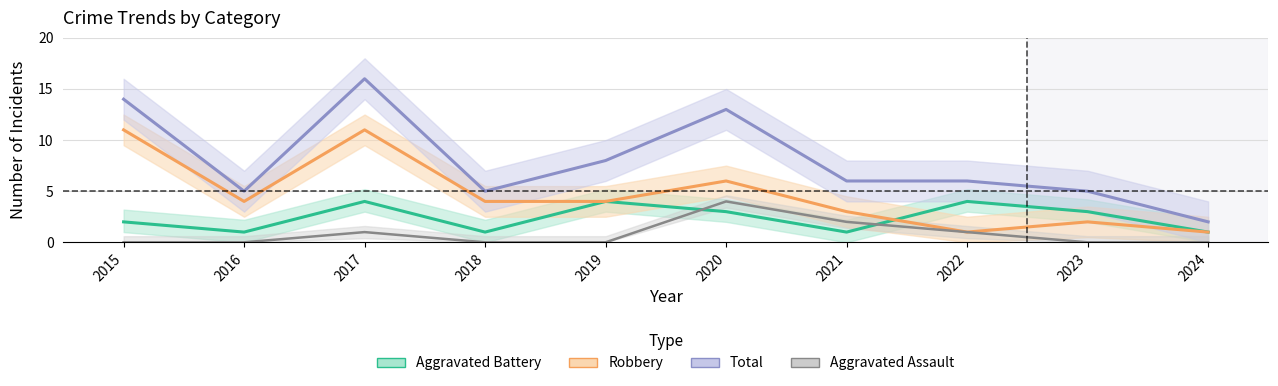

Reading left to right, what are all the values shown in this chart?

Aggravated Assault: 2015=0	2016=0	2017=1	2018=0	2019=0	2020=4	2021=2	2022=1	2023=0	2024=0
Aggravated Battery: 2015=2	2016=1	2017=4	2018=1	2019=4	2020=3	2021=1	2022=4	2023=3	2024=1
Robbery: 2015=11	2016=4	2017=11	2018=4	2019=4	2020=6	2021=3	2022=1	2023=2	2024=1
Total: 2015=14	2016=5	2017=16	2018=5	2019=8	2020=13	2021=6	2022=6	2023=5	2024=2